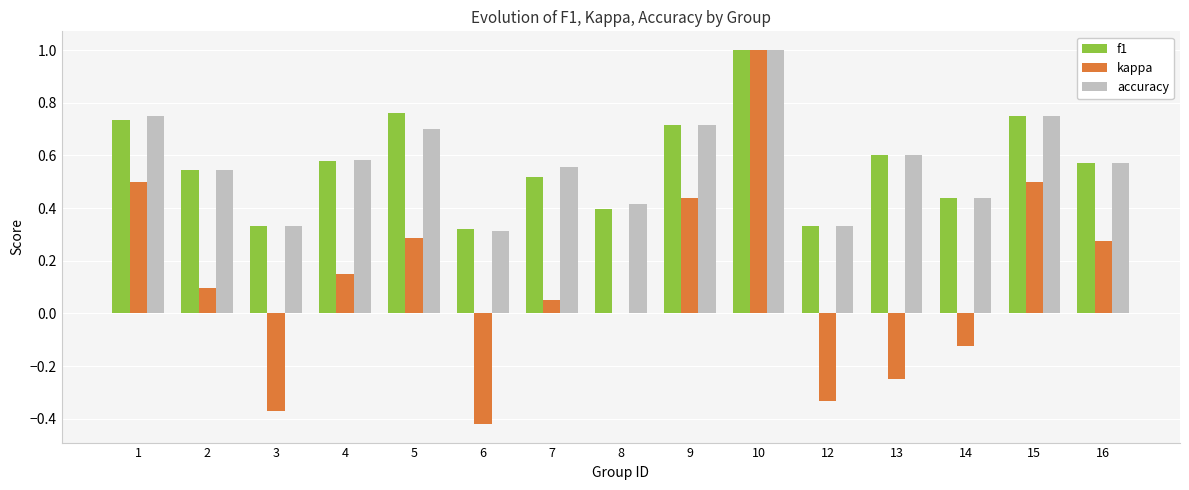

At which label does accuracy reach its peak?

10